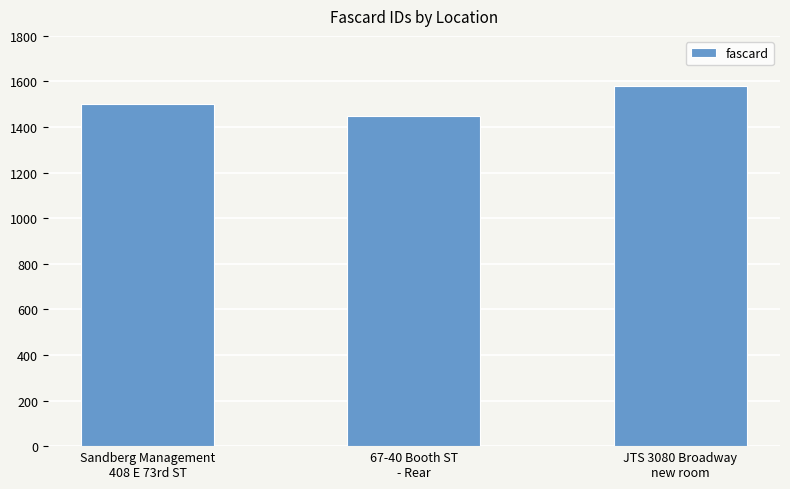

What is the label of the 1st bar from the left?

Sandberg Management
408 E 73rd ST